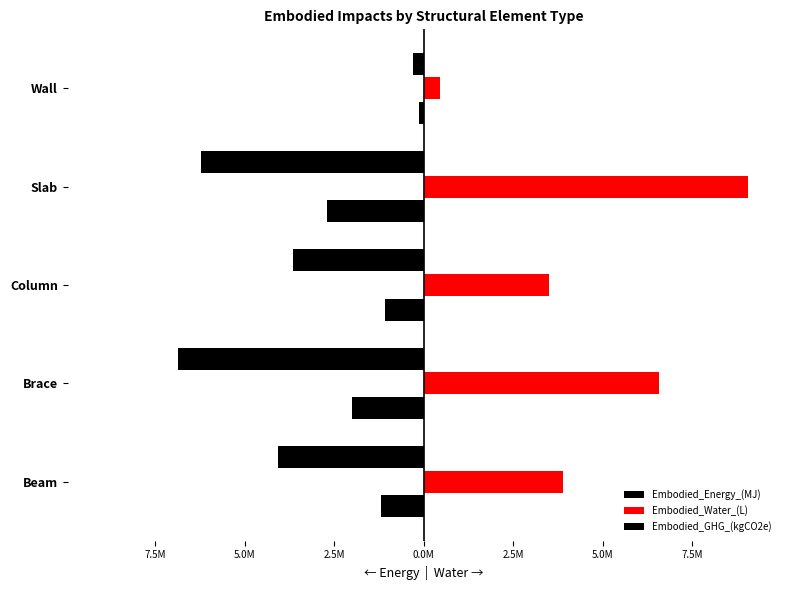

Rank the series by their average value, from lowest to highest.

Embodied_Energy_(MJ), Embodied_GHG_(kgCO2e), Embodied_Water_(L)